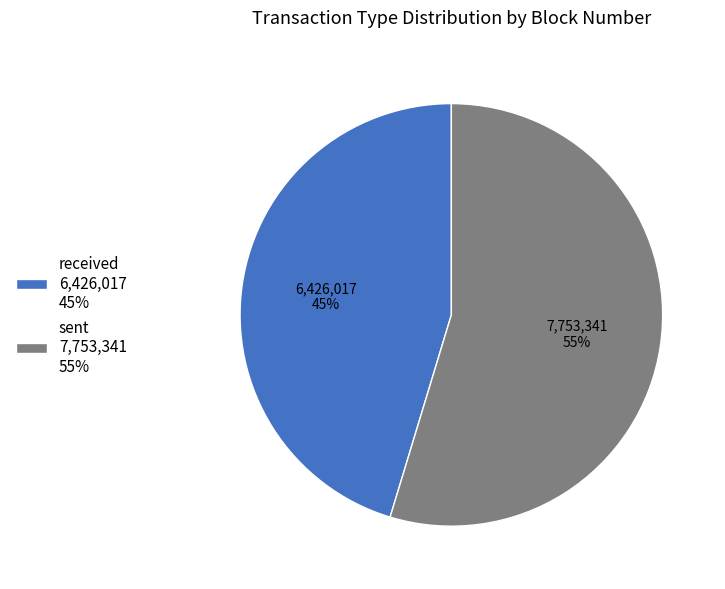

To the nearest percent, what portion does sent represent?

55%